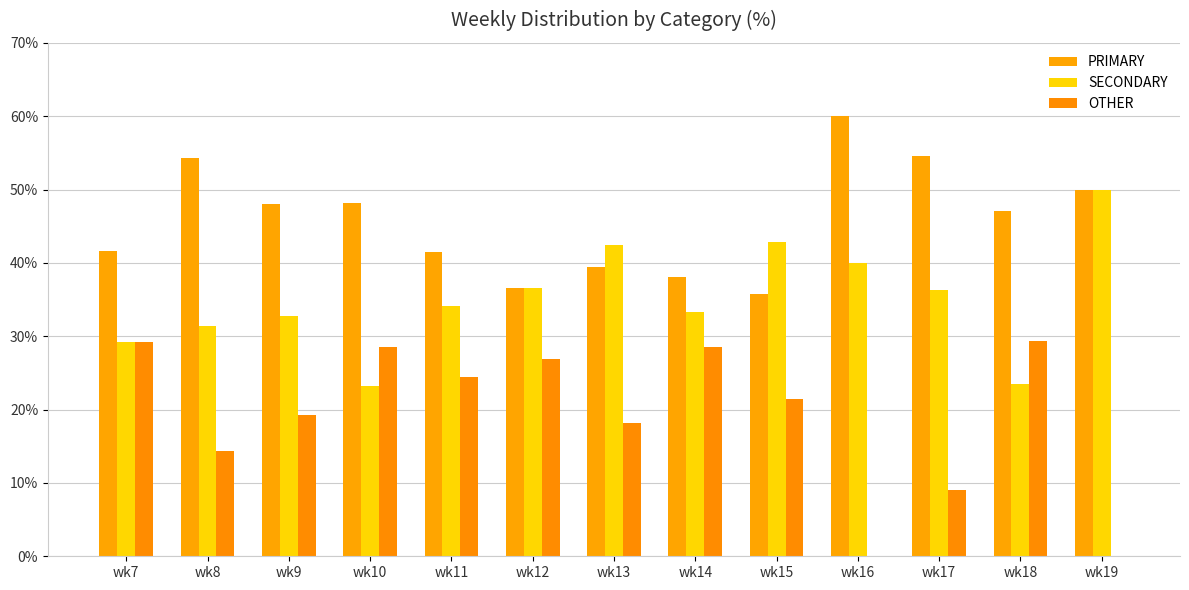

How many groups of bars are there?

13